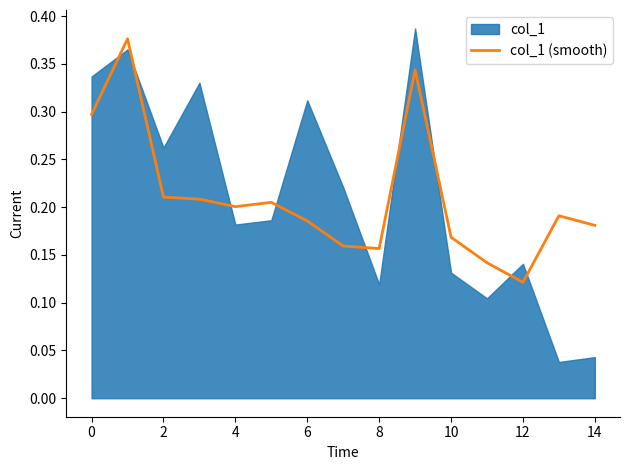

The value at 11 is 0.1. True or false?

True